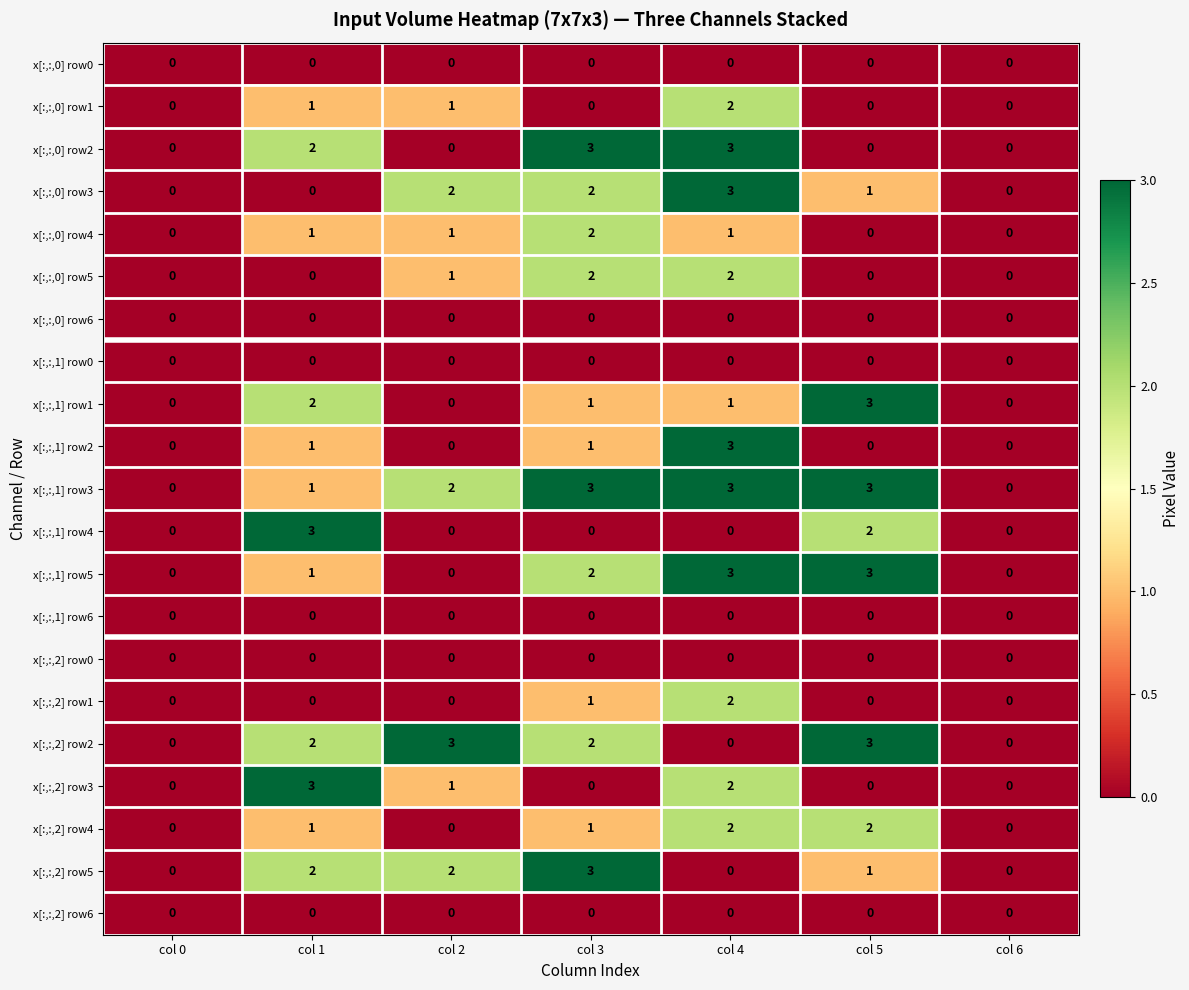

At how many categories does at least one series exceed 1?

5